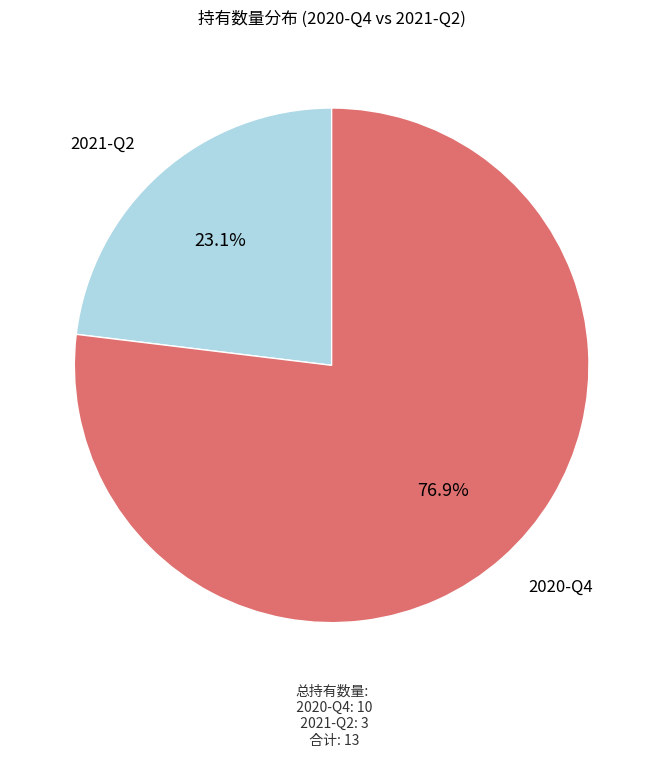

Do 2020-Q4 and 2021-Q2 together represent more than half of the pie?

Yes